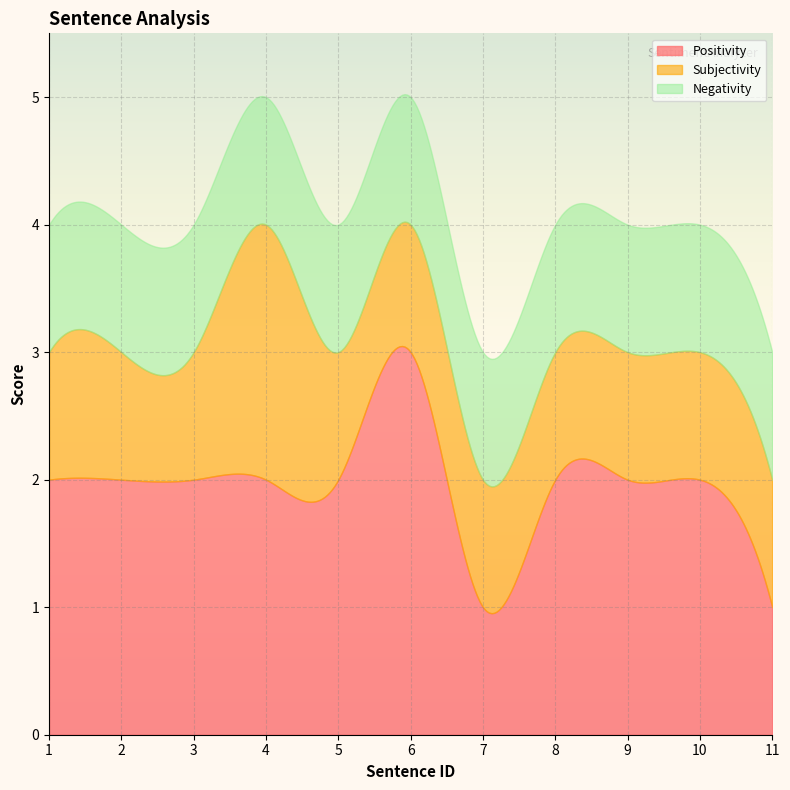

The Subjectivity series shows 1 at 11. True or false?

True